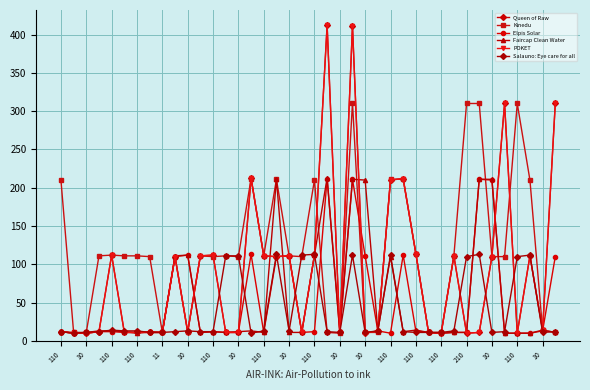

Which series has the largest total across all categories?

Kinedu